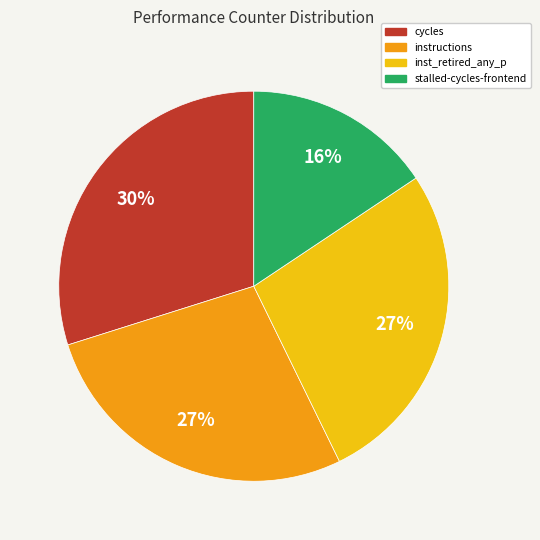

To the nearest percent, what is the average slice percentage?

25%